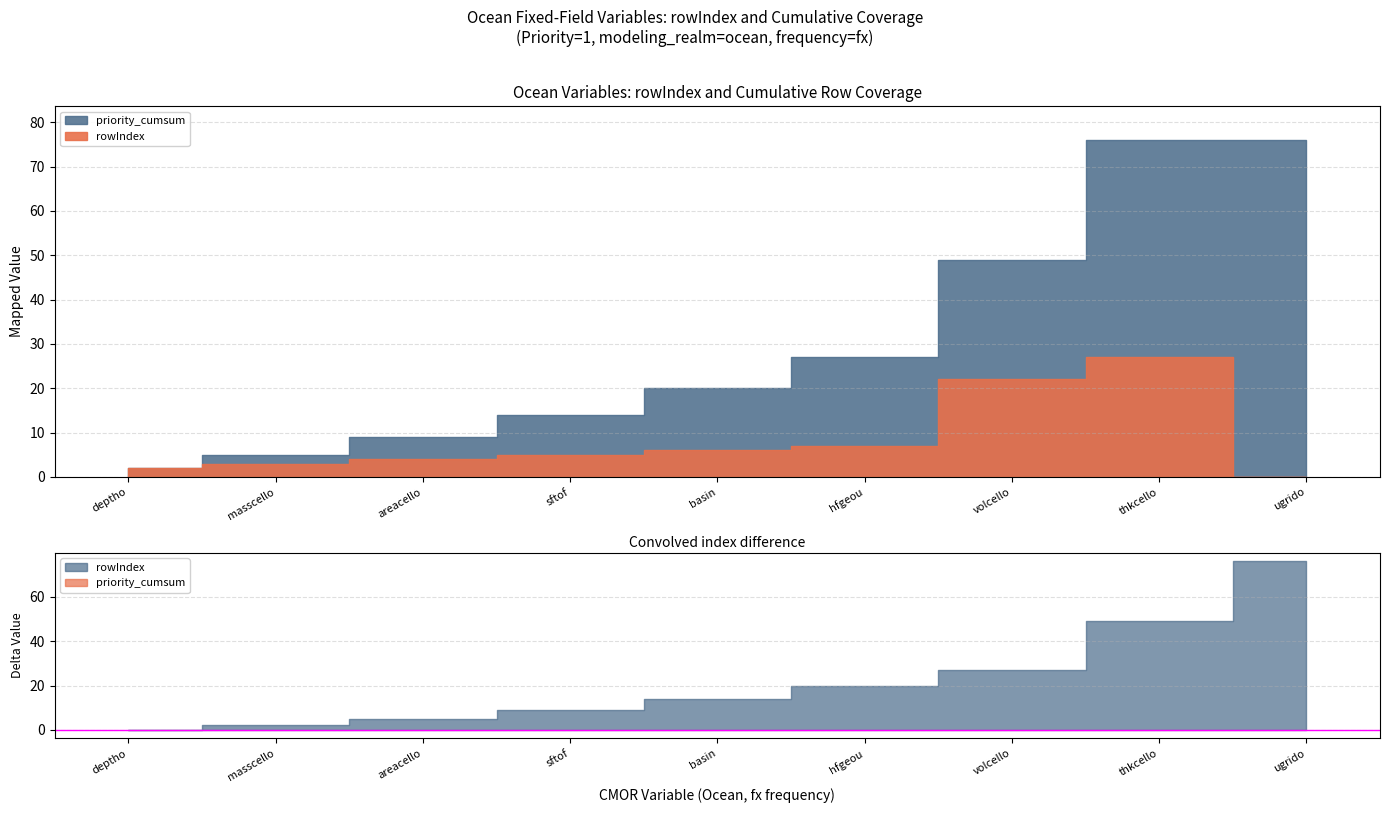

What is the label of the 5th point from the right?

basin